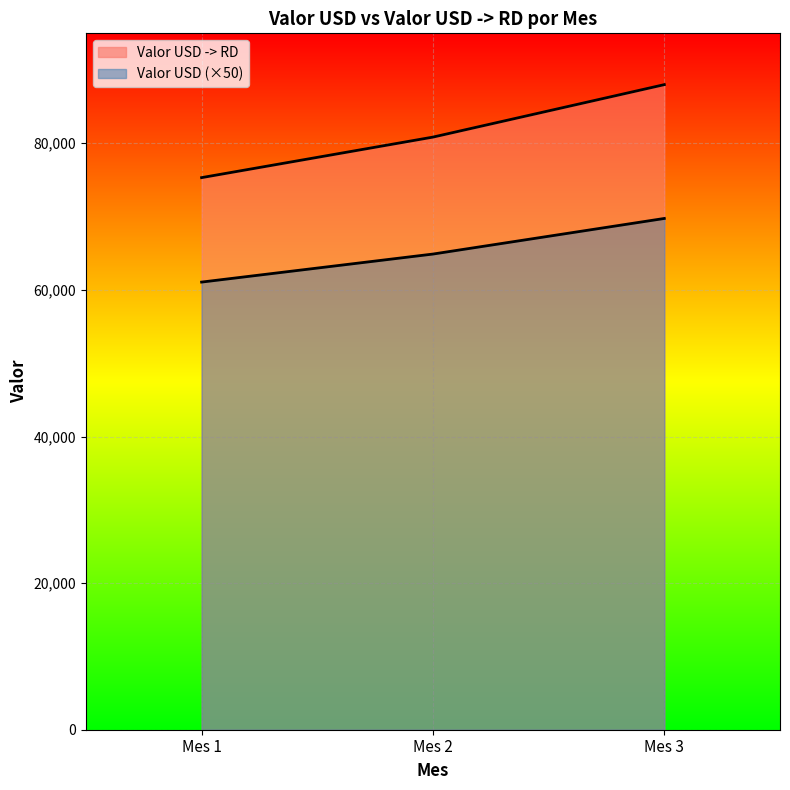

What is the smallest value displayed?

61066.0